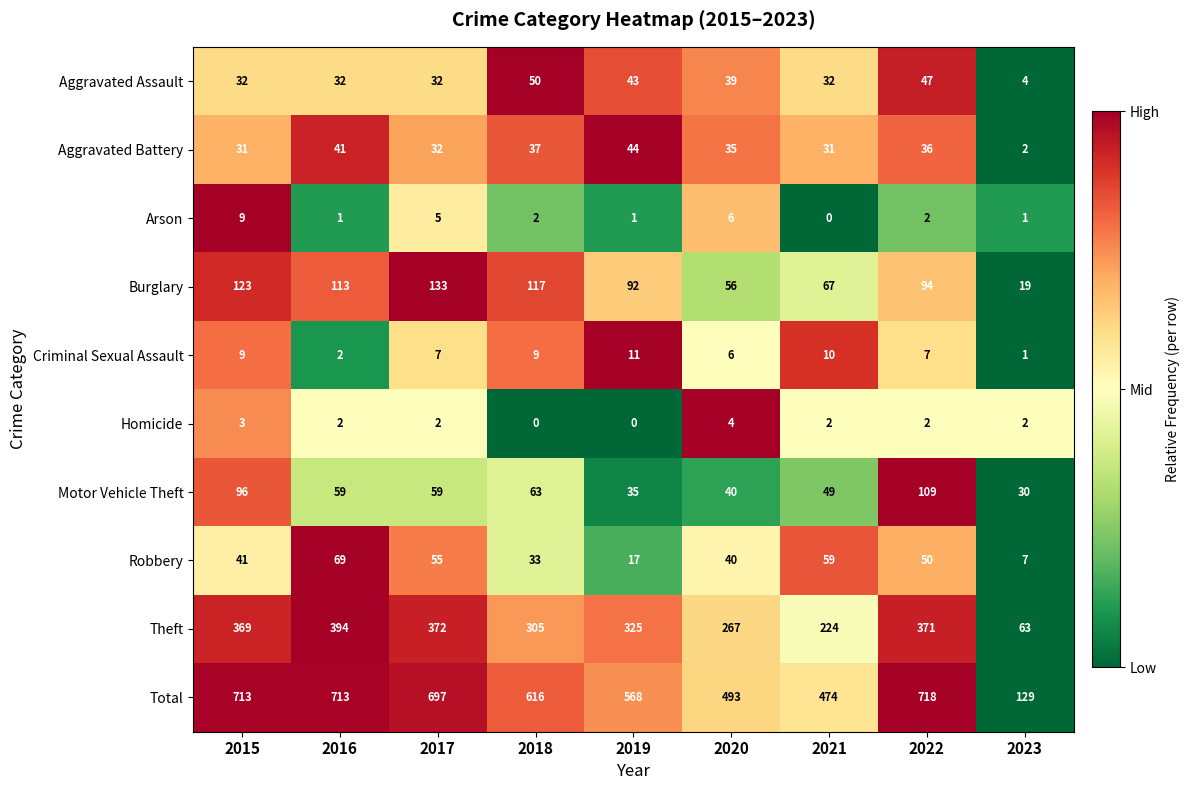

Which series has the widest spread of values?

Total